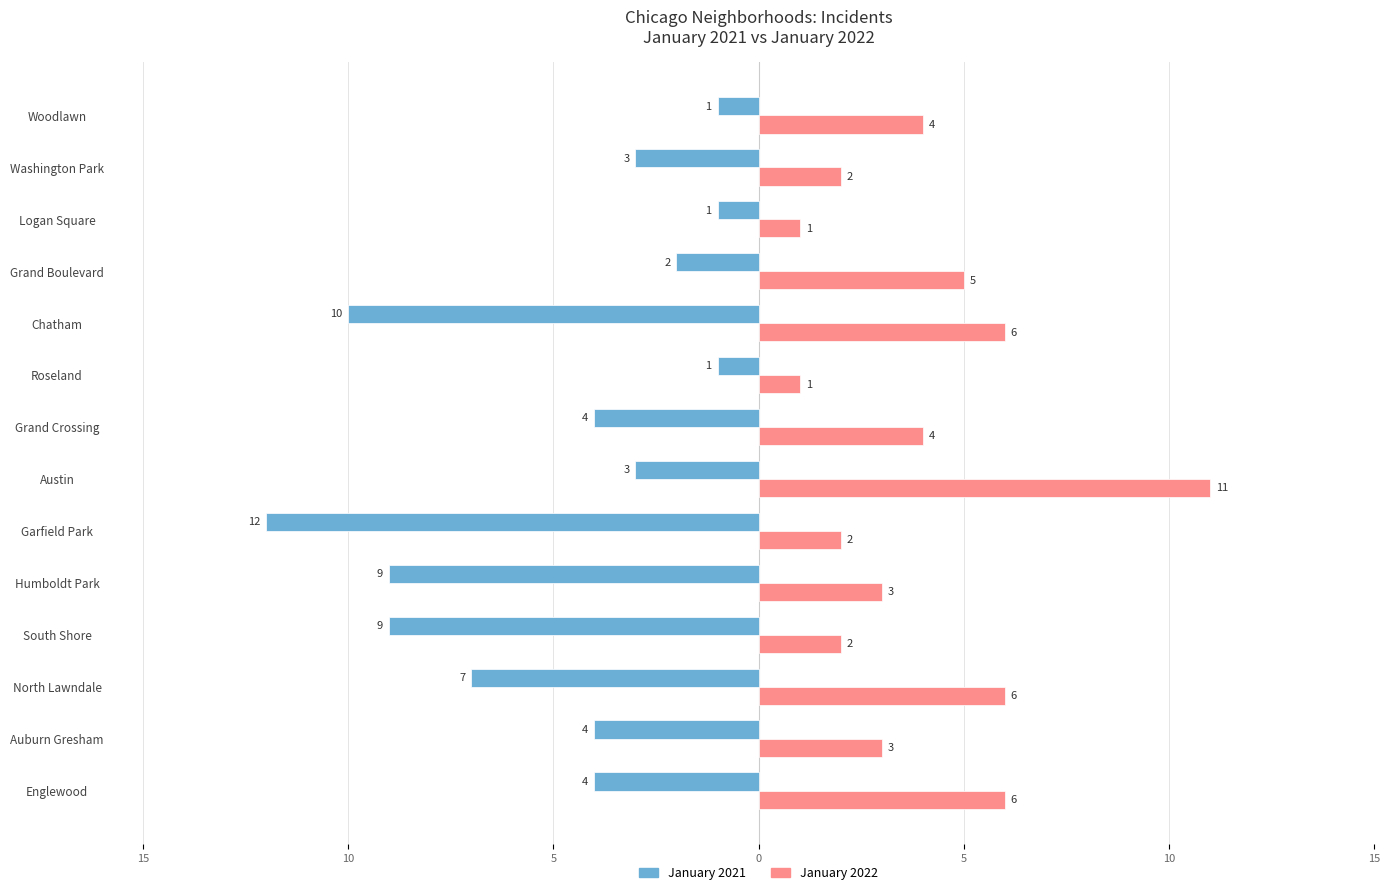

What are all the series names shown in the legend?

January 2021, January 2022